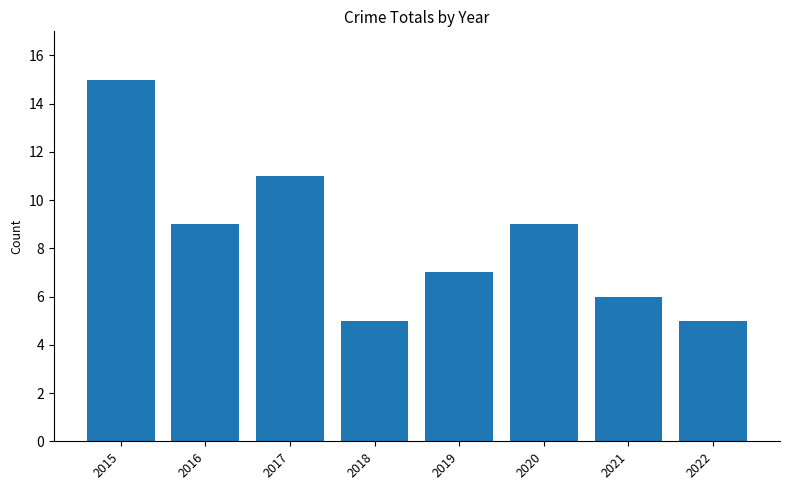

The chart shows a value of 5 at 2018. True or false?

True